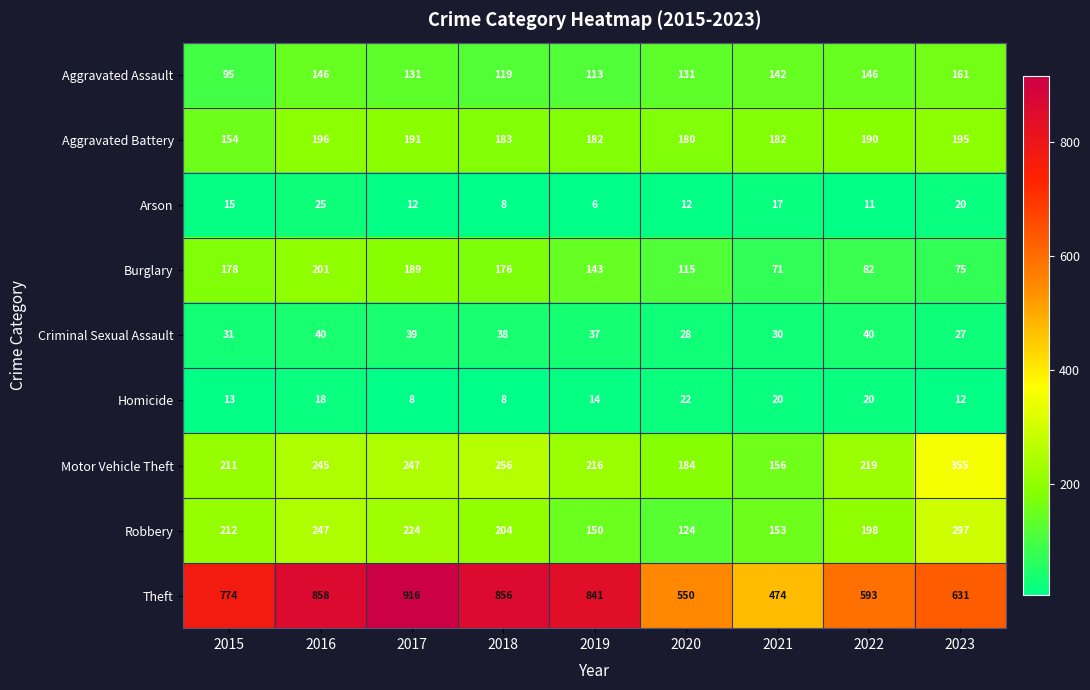

What is the sum of the Robbery values at 2019 and 2021?

303